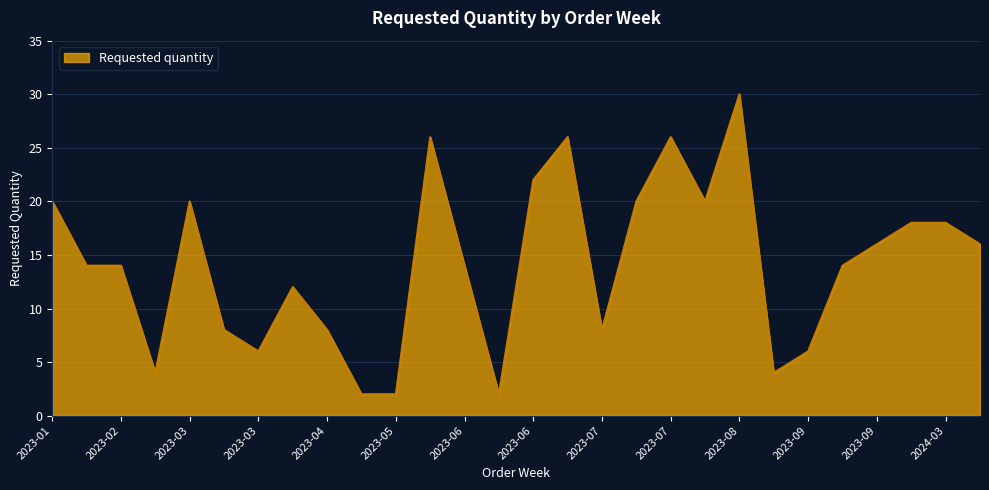

What is the greatest value displayed?

30